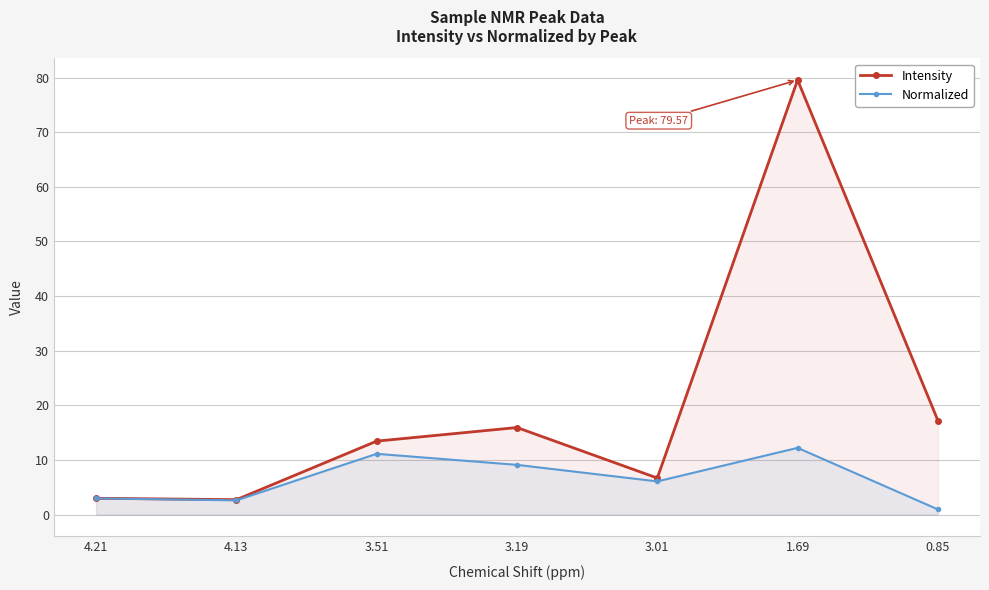

What is the difference between the maximum and minimum values in the Intensity series?

76.8